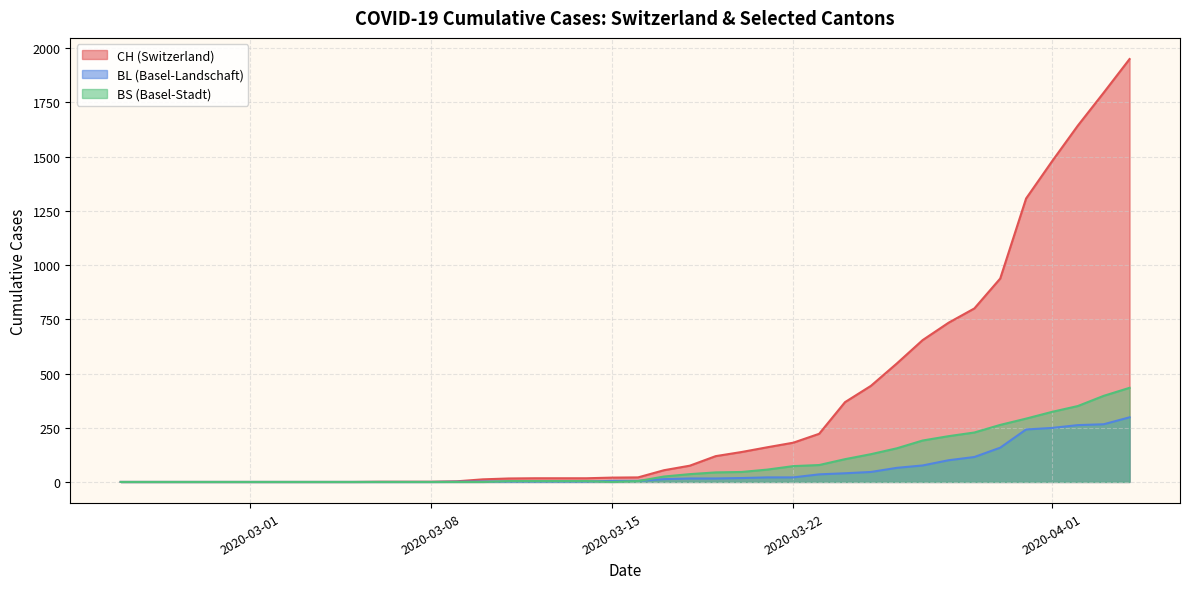

How many lines are shown in the chart?

3